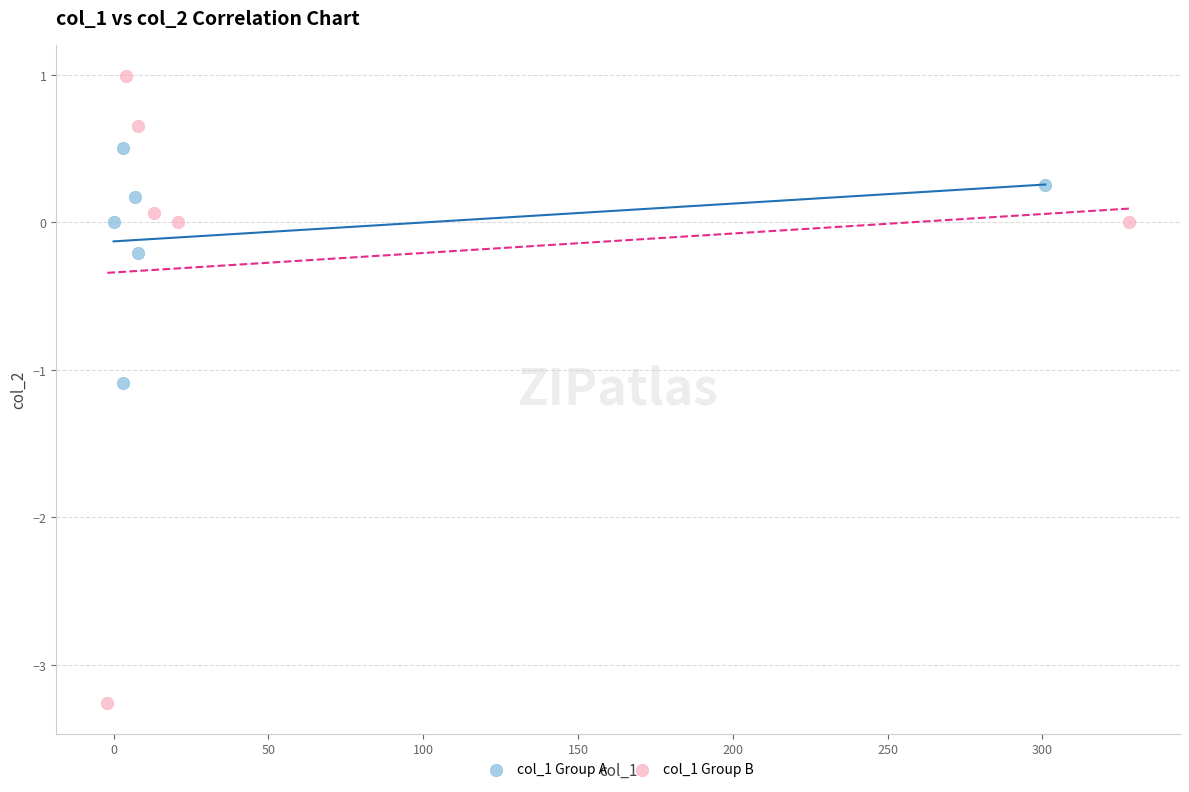

Which series reaches the maximum Y coordinate?

col_1 Group B